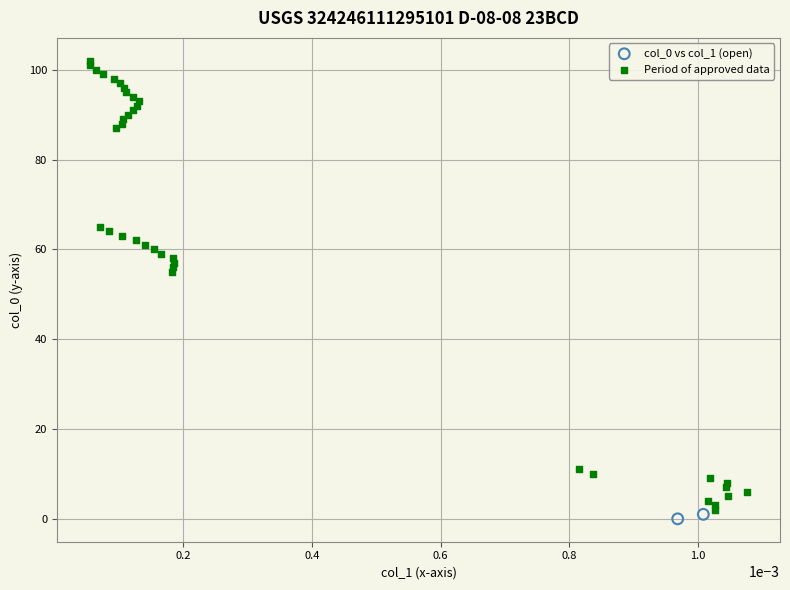

Which series has the largest Y range (max minus min)?

Period of approved data